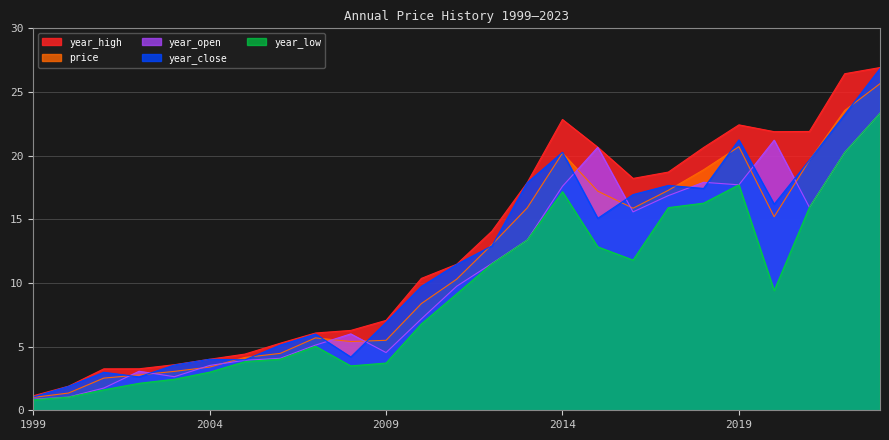

Reading left to right, list all the values displayed in this chart.

price: 1.0	1.4	2.5	2.8	3.1	3.4	4.1	4.5	5.7	5.4	5.5	8.4	10.3	13.0	15.9	20.2	17.2	15.9	17.3	18.9	20.7	15.2	19.6	23.5	25.7
year_high: 1.1	1.9	3.3	3.3	3.6	4.0	4.4	5.3	6.1	6.3	7.1	10.4	11.5	14.1	17.9	22.8	20.7	18.2	18.7	20.6	22.4	21.9	21.9	26.4	26.9
year_low: 0.8	1.0	1.6	2.1	2.4	3.0	3.8	4.0	5.0	3.5	3.7	6.8	9.1	11.5	13.4	17.2	12.8	11.8	15.9	16.3	17.7	9.4	15.9	20.3	23.3
year_open: 0.9	1.0	1.7	3.1	2.6	3.5	3.9	4.1	5.1	6.0	4.5	7.2	9.7	11.5	13.4	17.6	20.7	15.6	16.9	17.9	17.7	21.2	15.9	20.3	23.3
year_close: 1.0	1.9	3.0	2.6	3.6	4.0	4.0	5.1	6.0	4.2	6.9	9.7	11.5	12.9	17.9	20.3	15.1	16.9	17.7	17.4	21.2	16.2	19.6	23.2	26.8